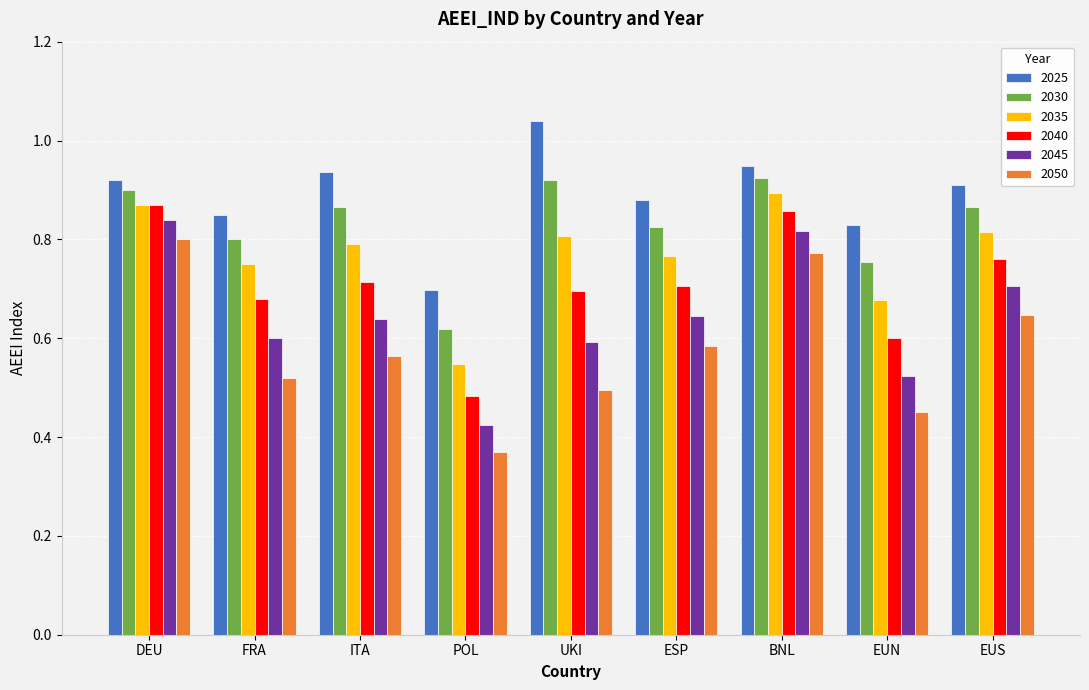

Where is 2035 nearest to the value 0?

POL